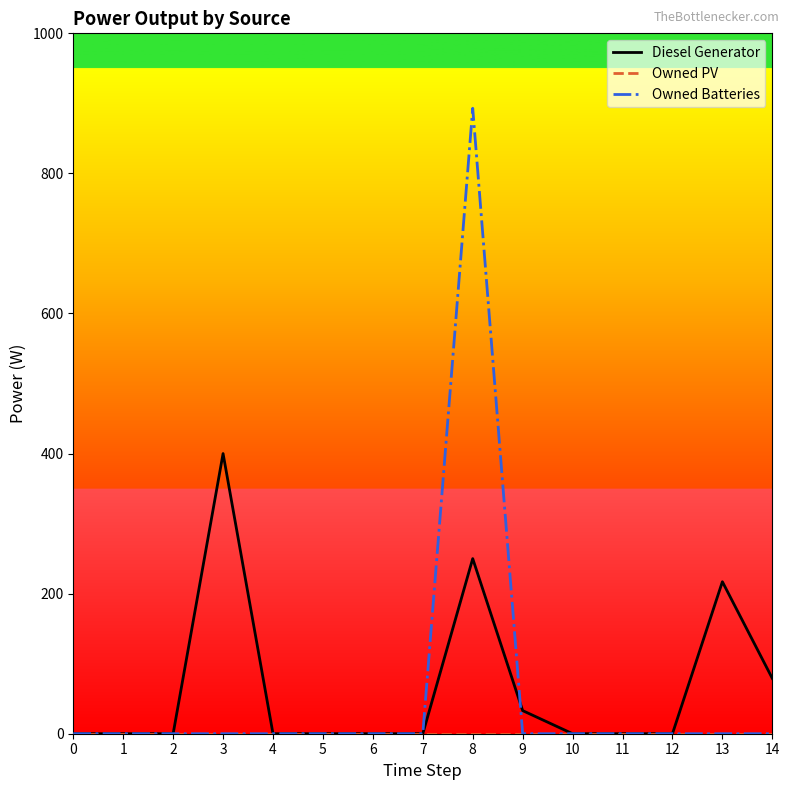

Between 1 and 8, which series saw the biggest shift?

Owned Batteries